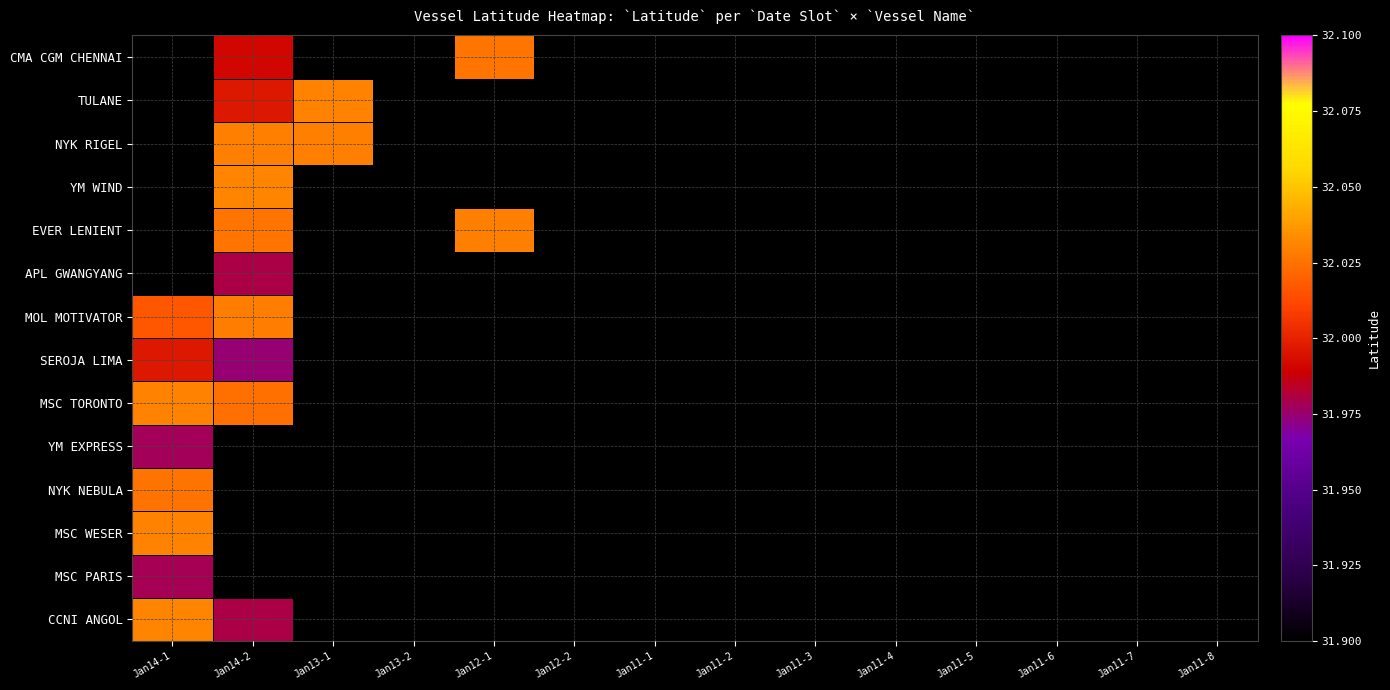

Which category has the highest value in the APL GWANGYANG series?

Jan14-1